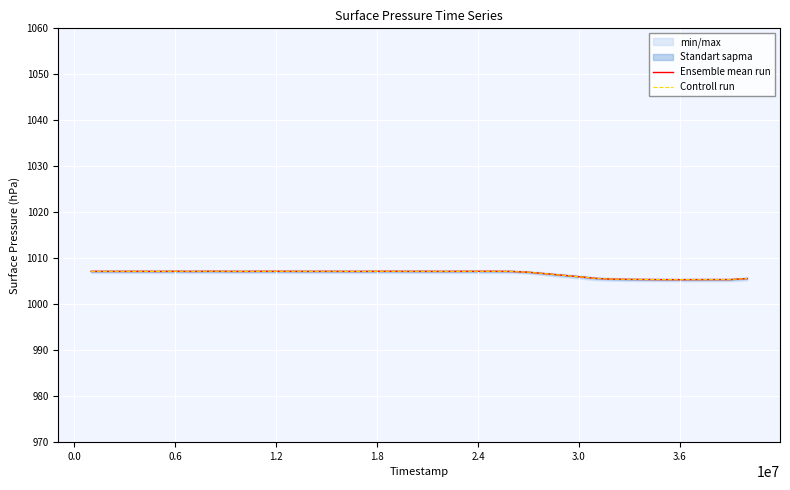

Does the chart display data point markers on the line(s)?

No